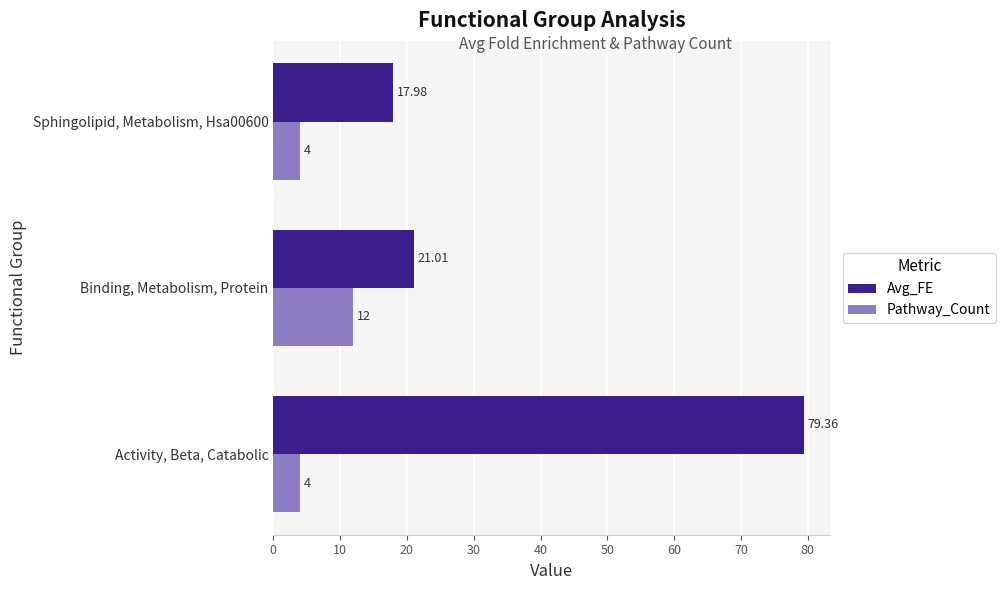

Is the value of Avg_FE at Activity, Beta, Catabolic greater than the value of Pathway_Count at Activity, Beta, Catabolic?

Yes